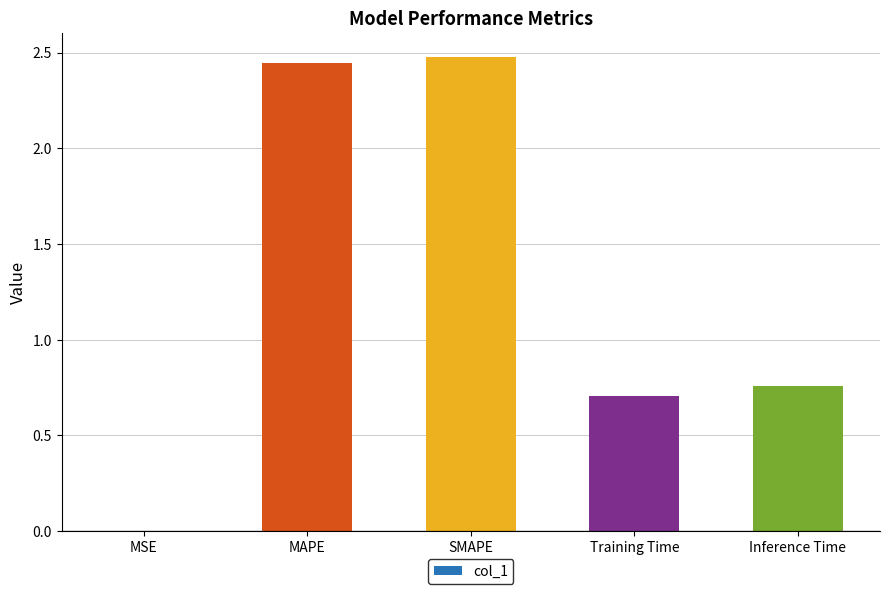

Where is the data nearest to the value 1?

Inference Time